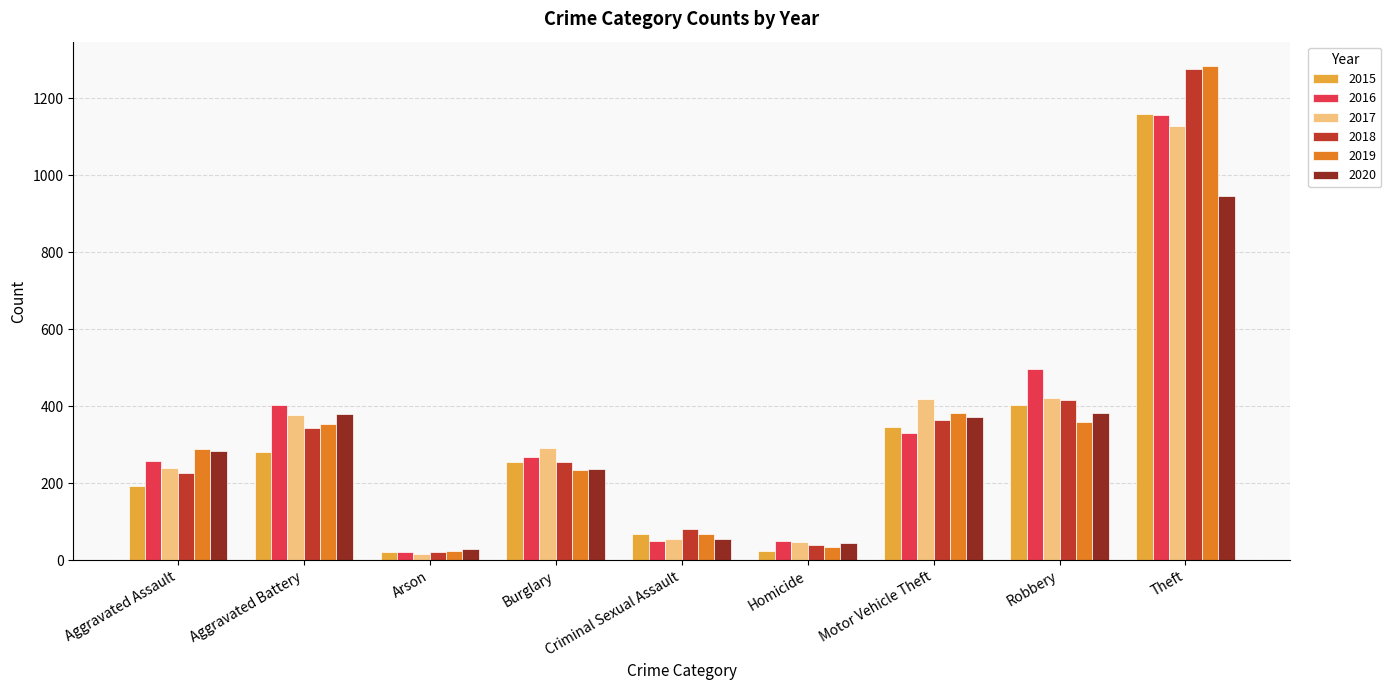

What is the sum of all 2019 values?

3027